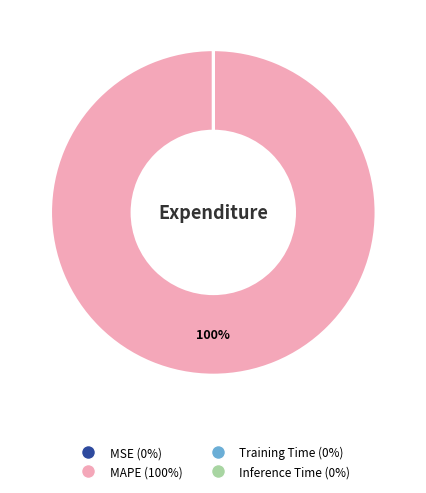

To the nearest percent, what is the difference between the largest and smallest slice percentages?

100%